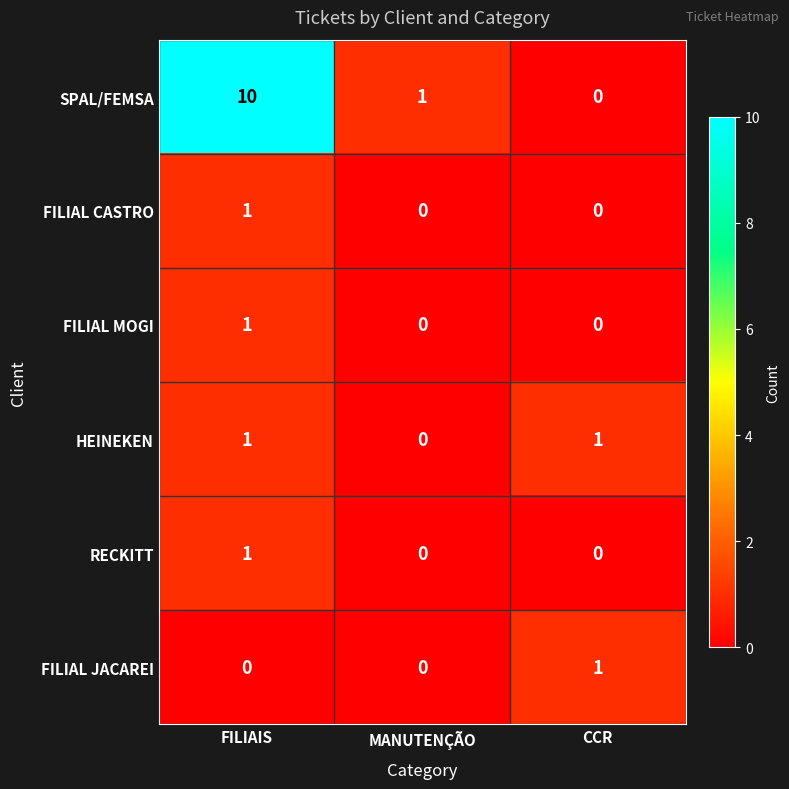

Between FILIAIS and MANUTENÇÃO, which series saw the biggest shift?

SPAL/FEMSA